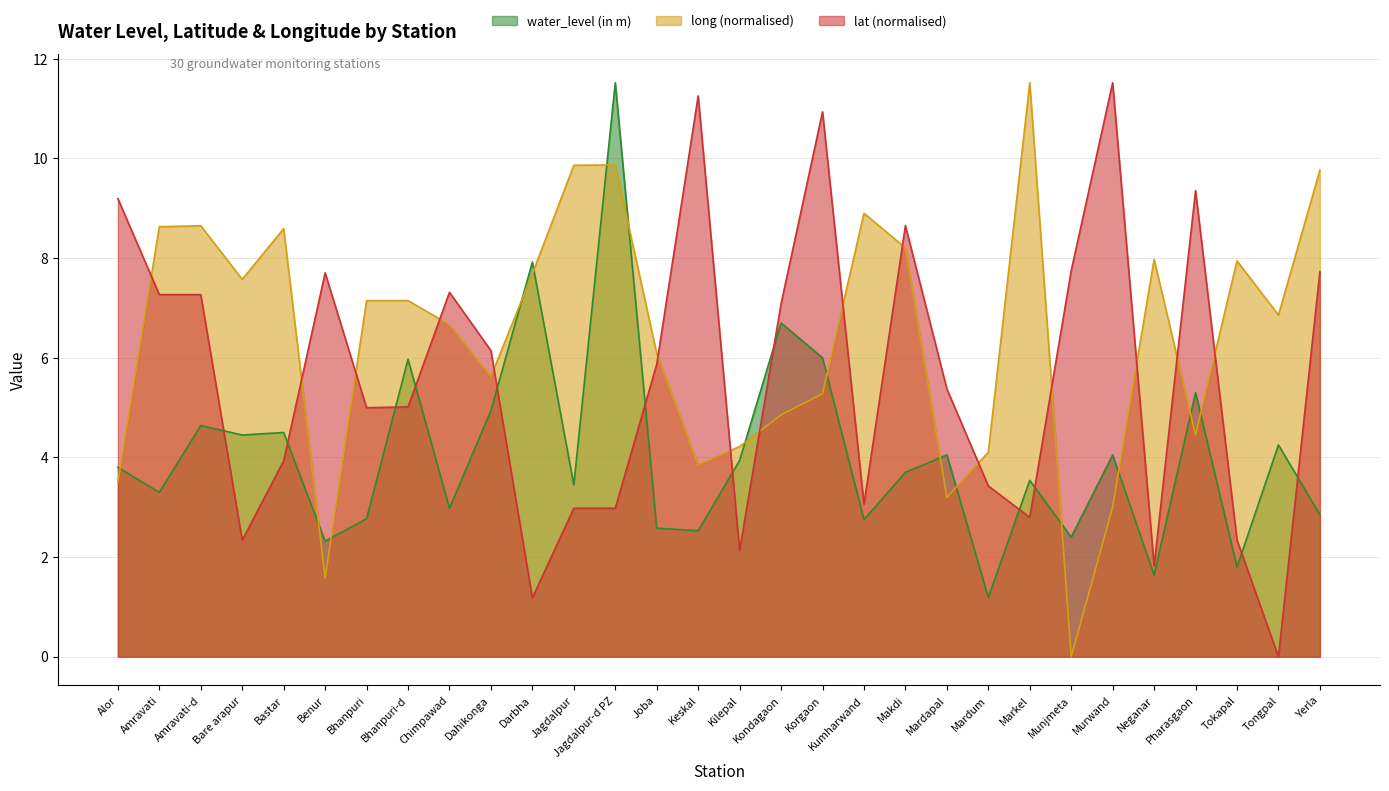

The lat series shows 10.9 at Korgaon. True or false?

True